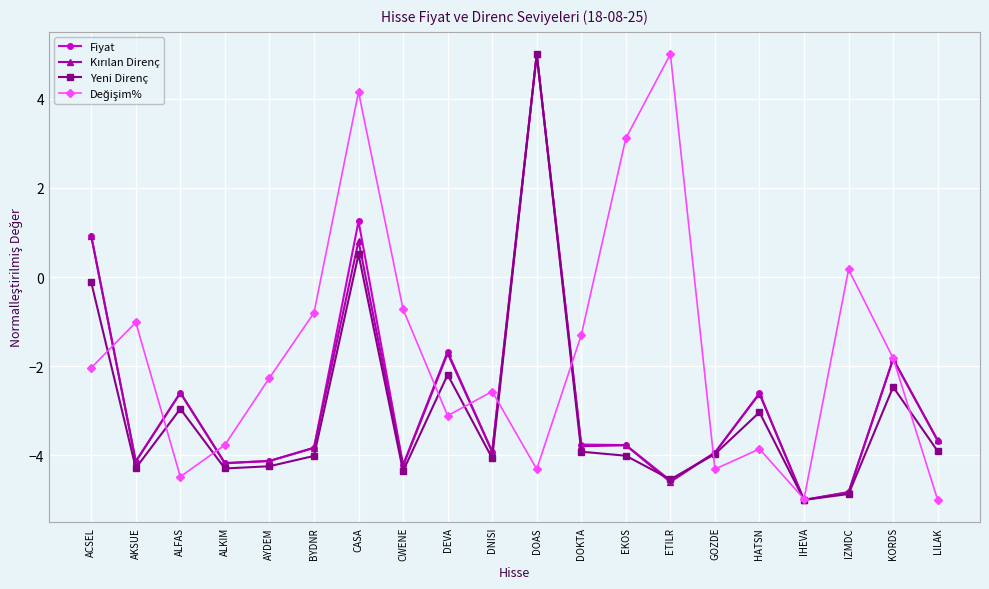

What is the greatest value displayed?

5.0